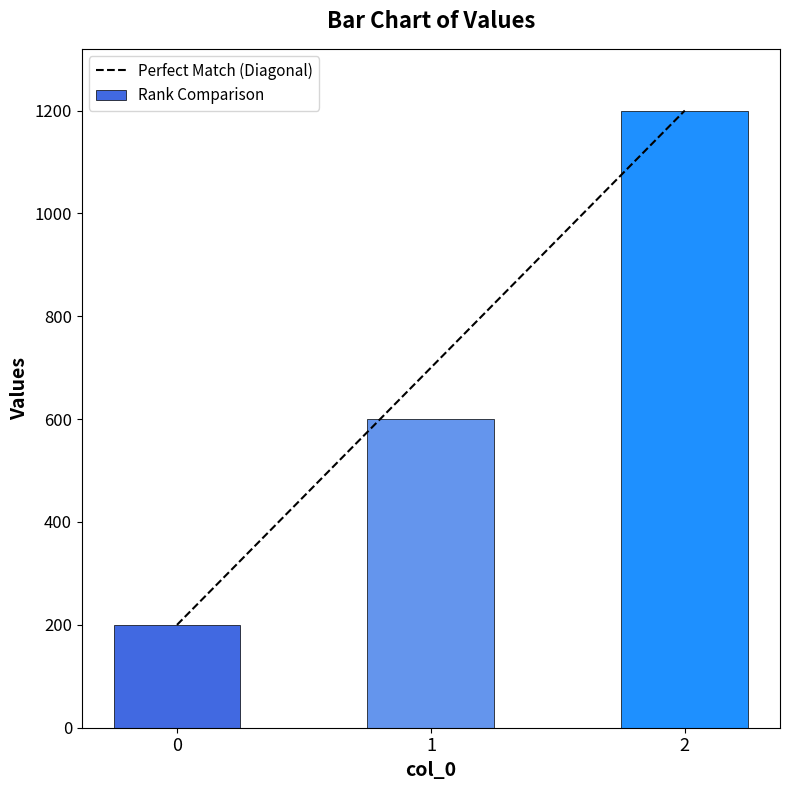

The value at 1 is 351. True or false?

False